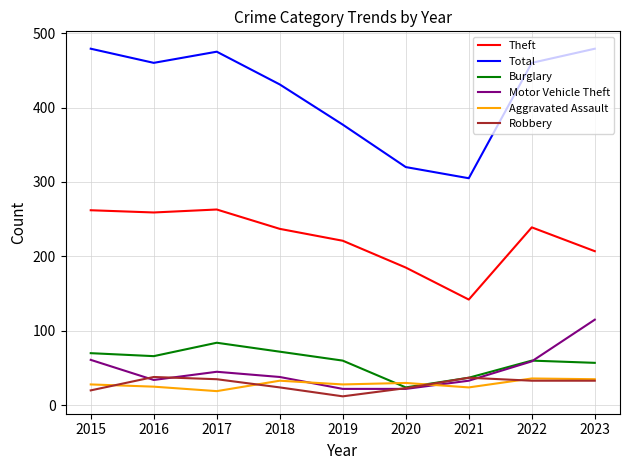

True or false: Burglary and Total cross at least once.

False